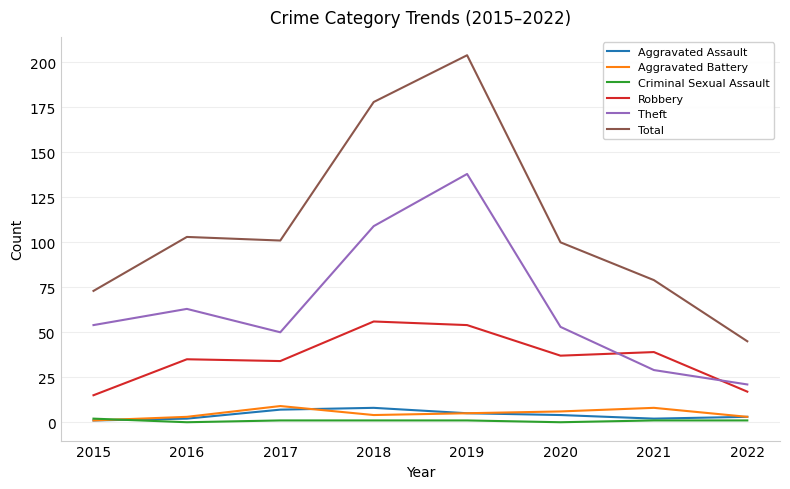

Is it true that Theft equals 16 at 2017?

False